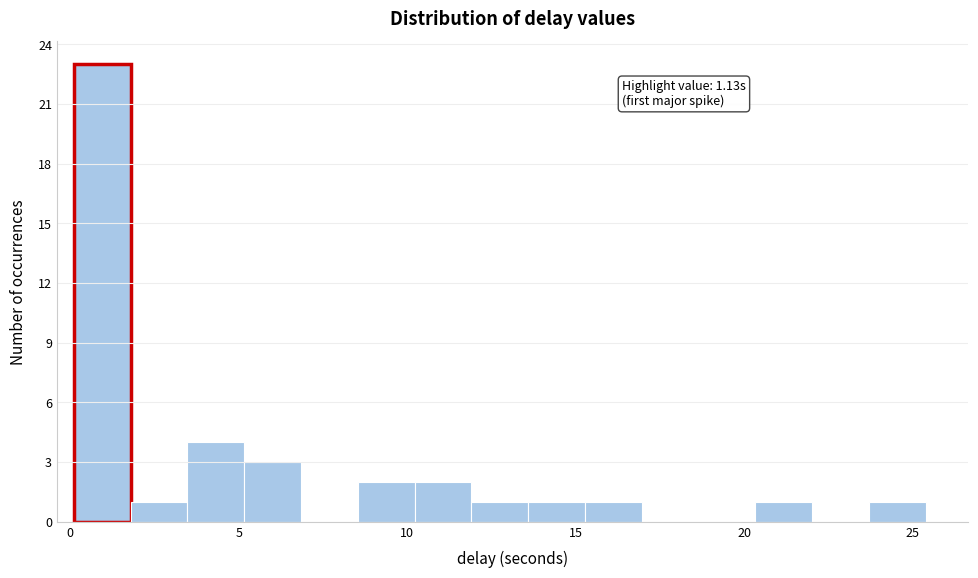

Around what value on the x-axis is the tallest bar? Give the approximate position of its centre, as read against the axis.

1.0